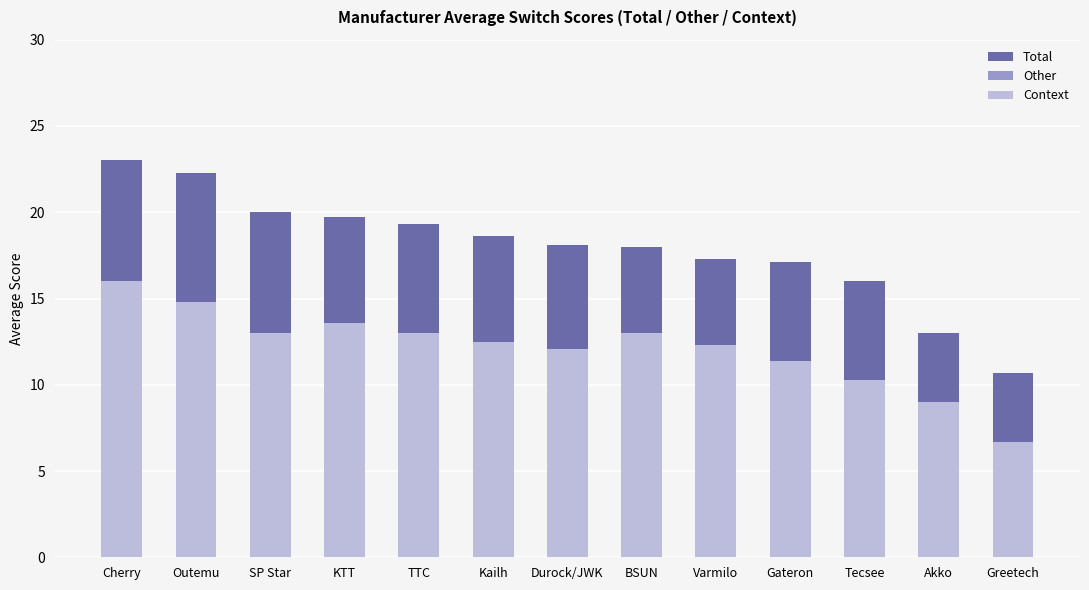

Is it true that Total equals 29.1 at Varmilo?

False